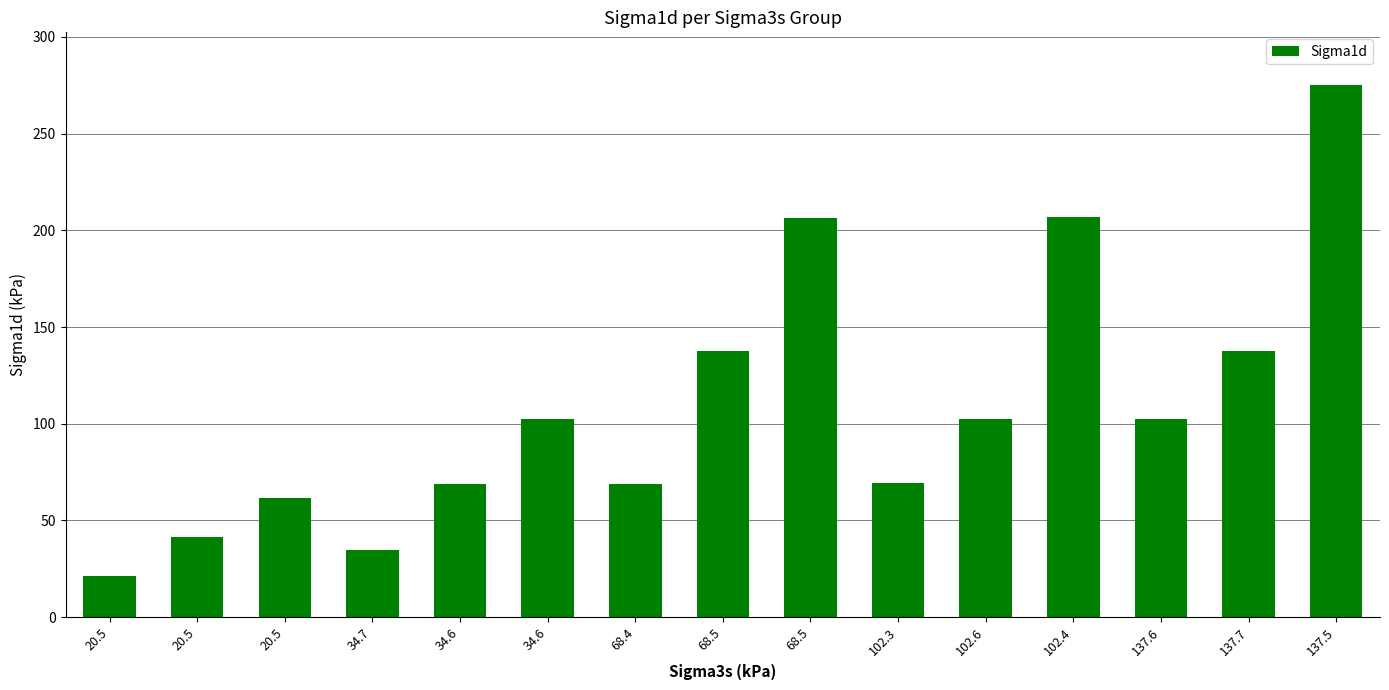

Reading left to right, transcribe all the data shown in this chart.

21.0	41.3	61.8	34.5	68.9	102.7	68.9	137.7	206.6	69.1	102.3	206.8	102.6	137.4	274.9